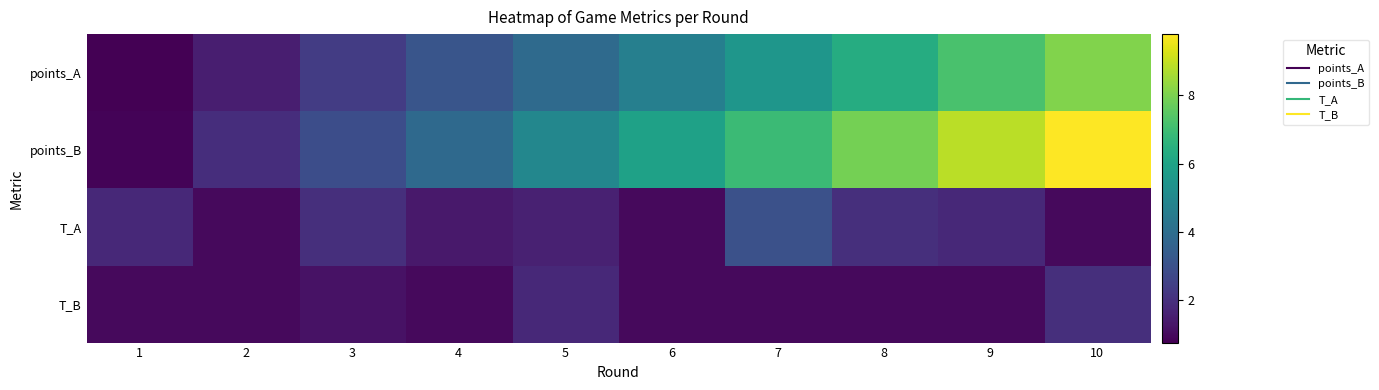

Which series has the largest range (max minus min)?

points_B